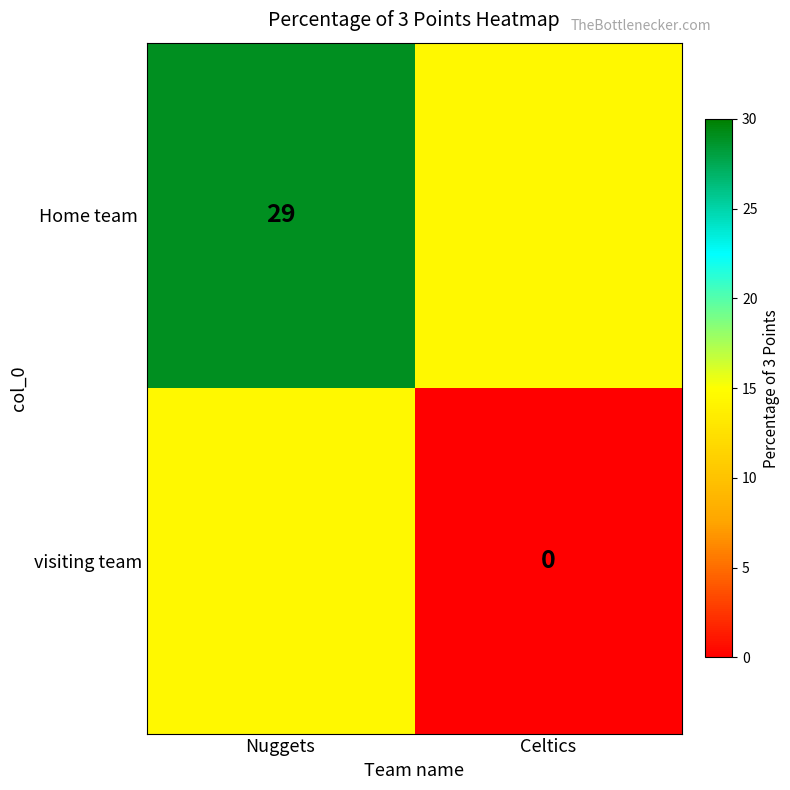

At how many categories does at least one series exceed 0?

2